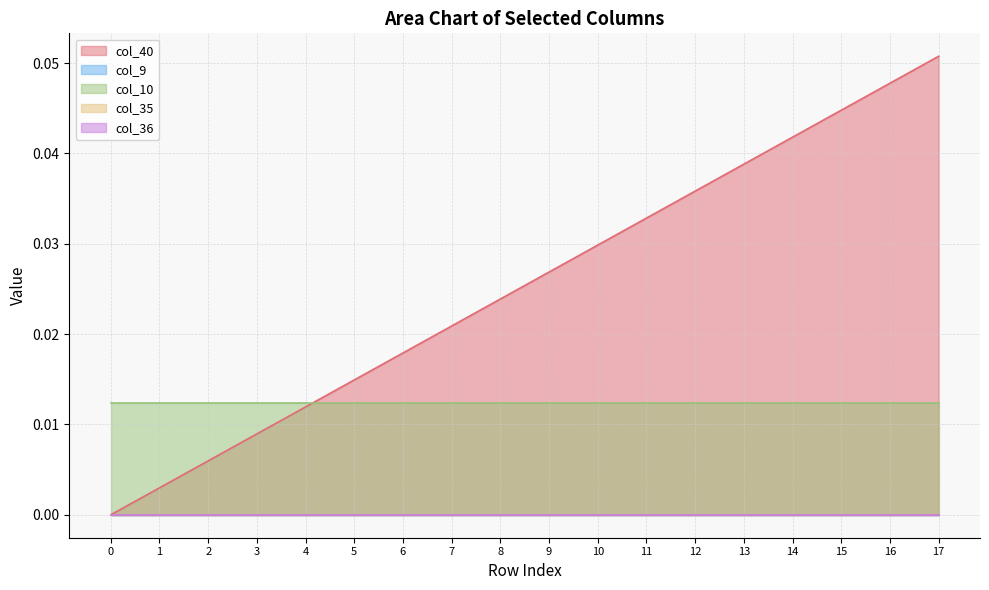

Reading left to right, list all the values displayed in this chart.

col_40: 0=0.0	1=0.0	2=0.0	3=0.0	4=0.0	5=0.0	6=0.0	7=0.0	8=0.0	9=0.0	10=0.0	11=0.0	12=0.0	13=0.0	14=0.0	15=0.0	16=0.0	17=0.1
col_9: 0=0.0	1=0.0	2=0.0	3=0.0	4=0.0	5=0.0	6=0.0	7=0.0	8=0.0	9=0.0	10=0.0	11=0.0	12=0.0	13=0.0	14=0.0	15=0.0	16=0.0	17=0.0
col_10: 0=0.0	1=0.0	2=0.0	3=0.0	4=0.0	5=0.0	6=0.0	7=0.0	8=0.0	9=0.0	10=0.0	11=0.0	12=0.0	13=0.0	14=0.0	15=0.0	16=0.0	17=0.0
col_35: 0=0.0	1=0.0	2=0.0	3=0.0	4=0.0	5=0.0	6=0.0	7=0.0	8=0.0	9=0.0	10=0.0	11=0.0	12=0.0	13=0.0	14=0.0	15=0.0	16=0.0	17=0.0
col_36: 0=0.0	1=0.0	2=0.0	3=0.0	4=0.0	5=0.0	6=0.0	7=0.0	8=0.0	9=0.0	10=0.0	11=0.0	12=0.0	13=0.0	14=0.0	15=0.0	16=0.0	17=0.0